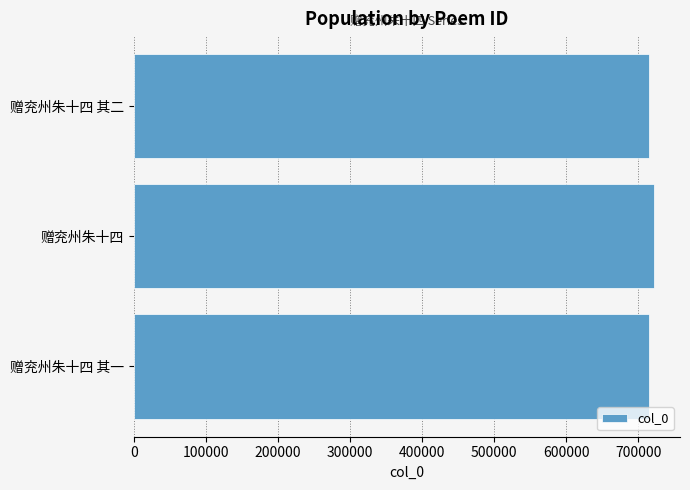

Which label corresponds to the largest value in the chart?

赠兖州朱十四